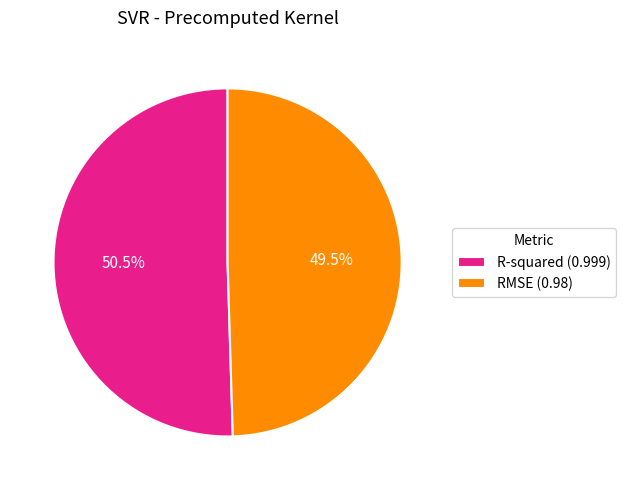

To the nearest percent, what is the average slice percentage?

50%